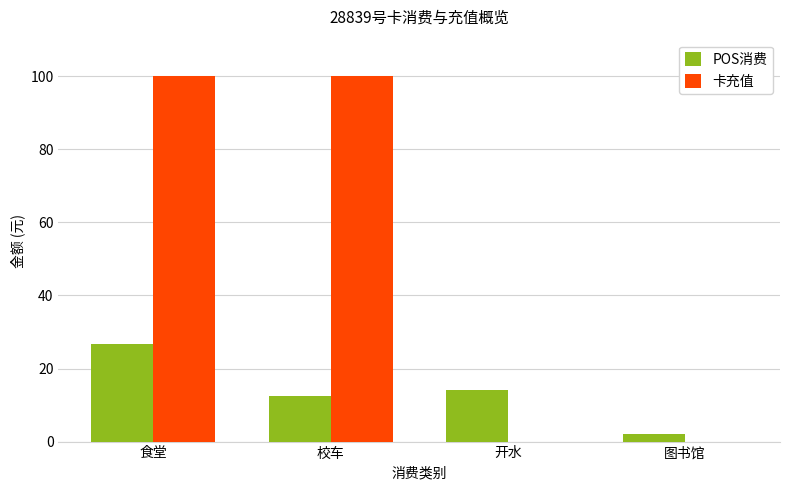

Reading right to left, transcribe all the data shown in this chart.

POS消费: 图书馆=2.0	开水=14.1	校车=12.6	食堂=26.8
卡充值: 图书馆=0.0	开水=0.0	校车=100.0	食堂=100.0